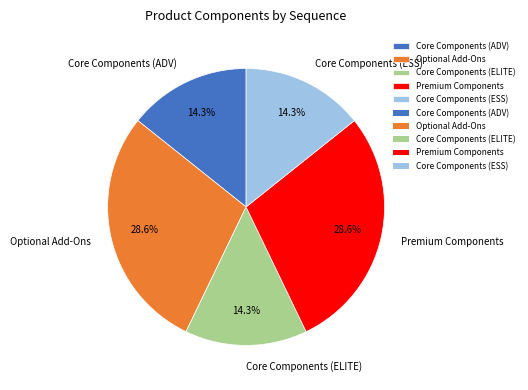

To the nearest percent, what portion does Core Components (ADV) represent?

14%